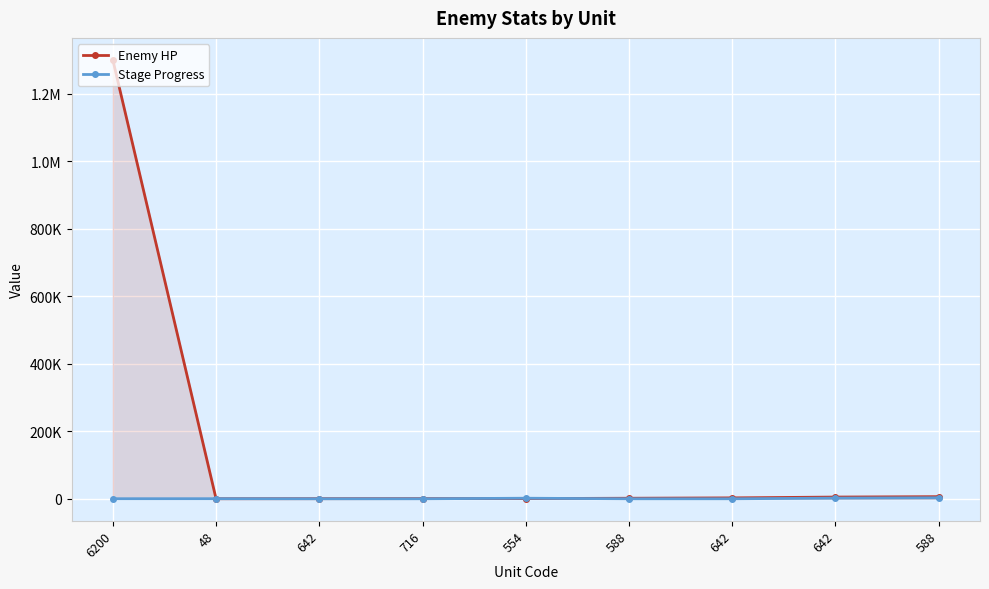

List the labels in order of Stage Progress value, smallest first.

642, 716, 588, 642, 6200, 48, 554, 642, 588